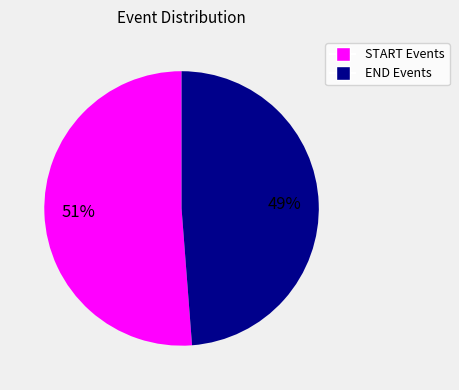

To the nearest percent, what is the average slice percentage?

50%